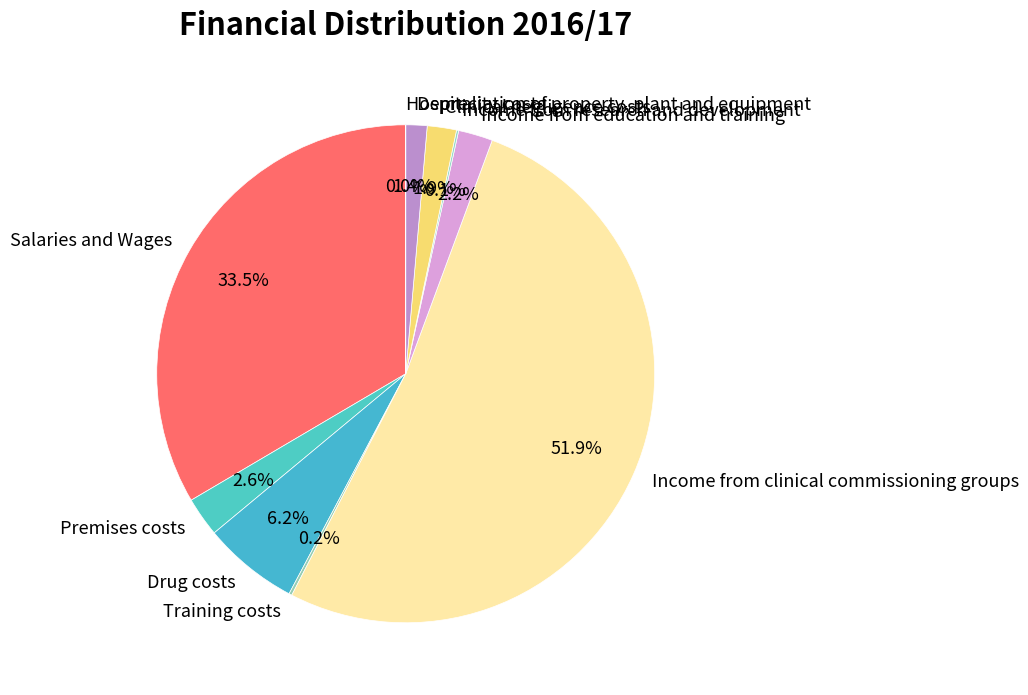

Does Income from clinical commissioning groups represent more than half of the total?

Yes